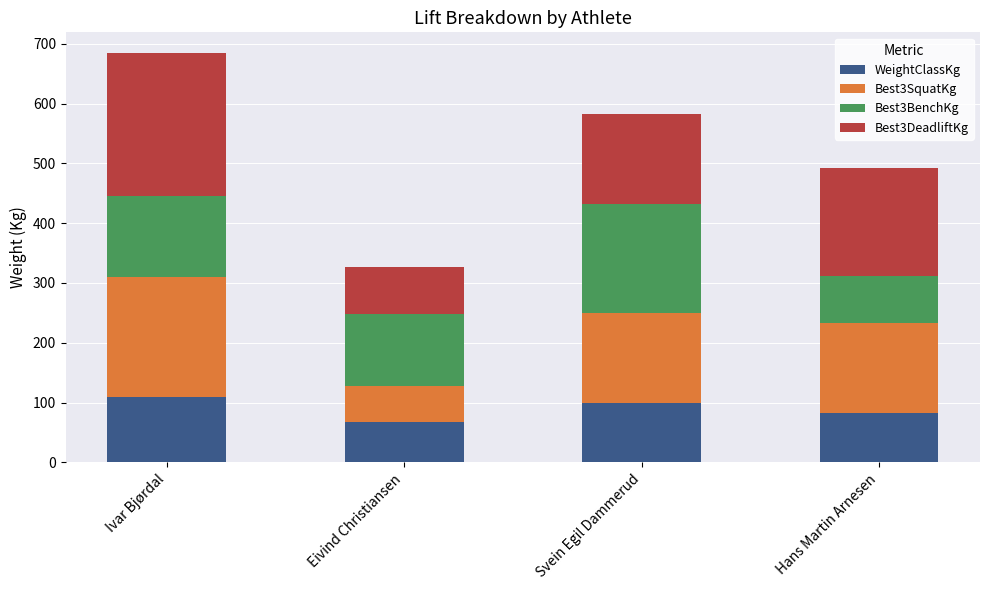

Is it true that WeightClassKg equals 115.4 at Eivind Christiansen?

False